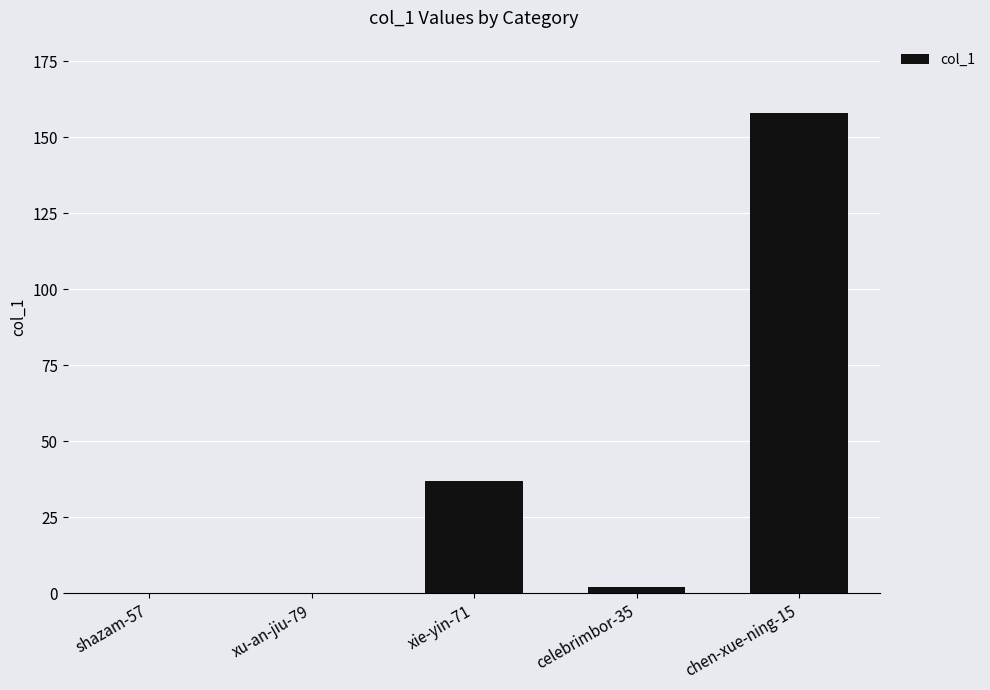

True or false: the data shows 158 at chen-xue-ning-15.

True